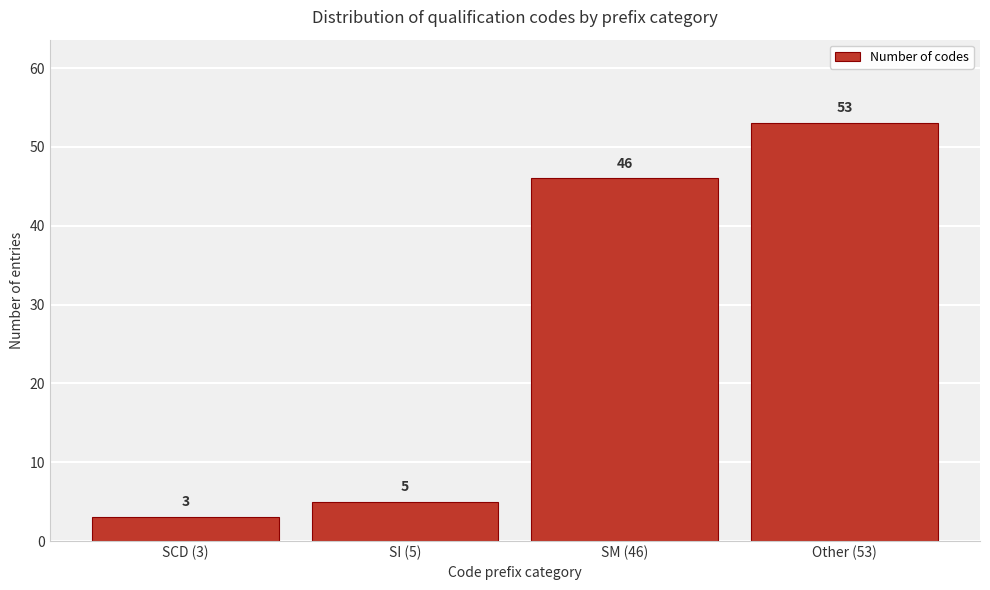

Reading left to right, list all the values displayed in this chart.

SCD (3)=3	SI (5)=5	SM (46)=46	Other (53)=53